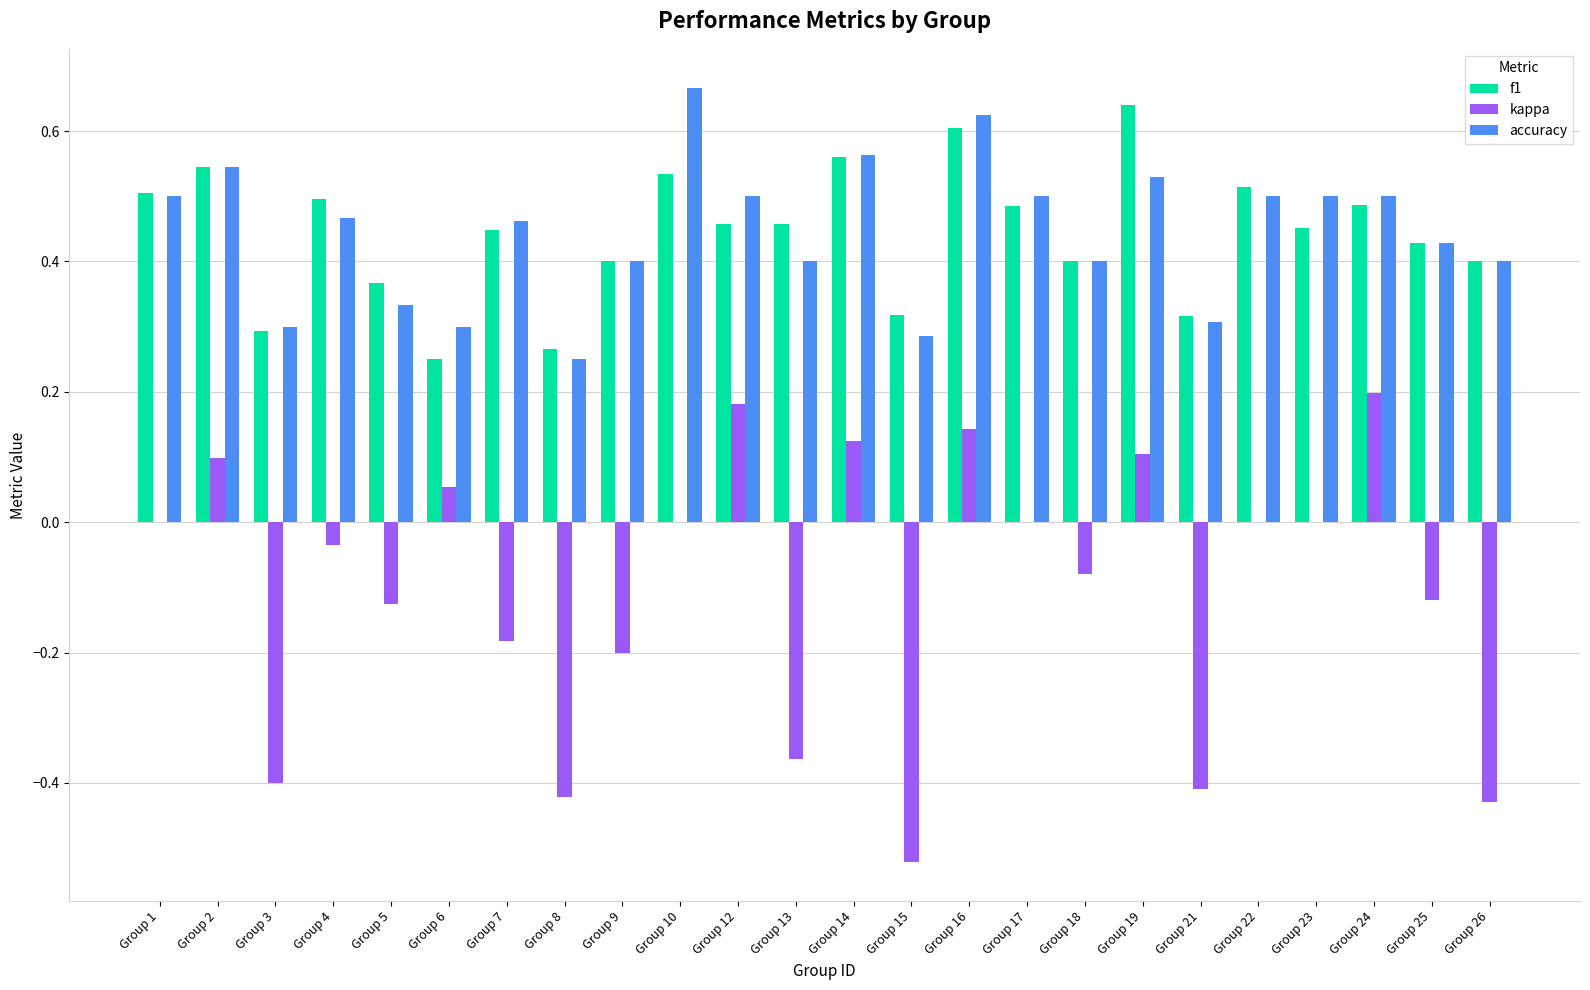

Is the value of kappa at Group 22 greater than the value of f1 at Group 15?

No